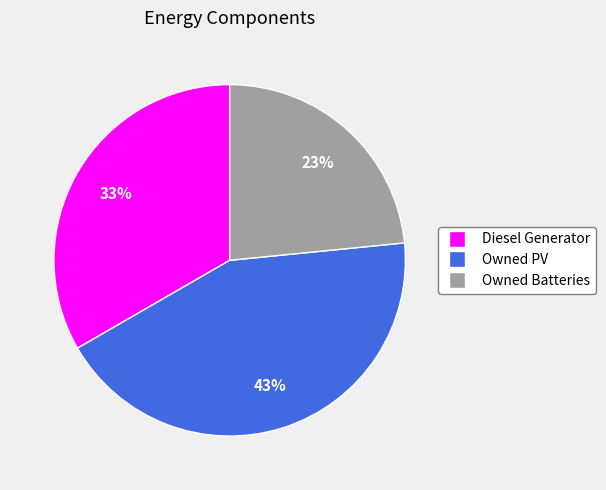

True or false: Owned Batteries accounts for 37% of the total.

False